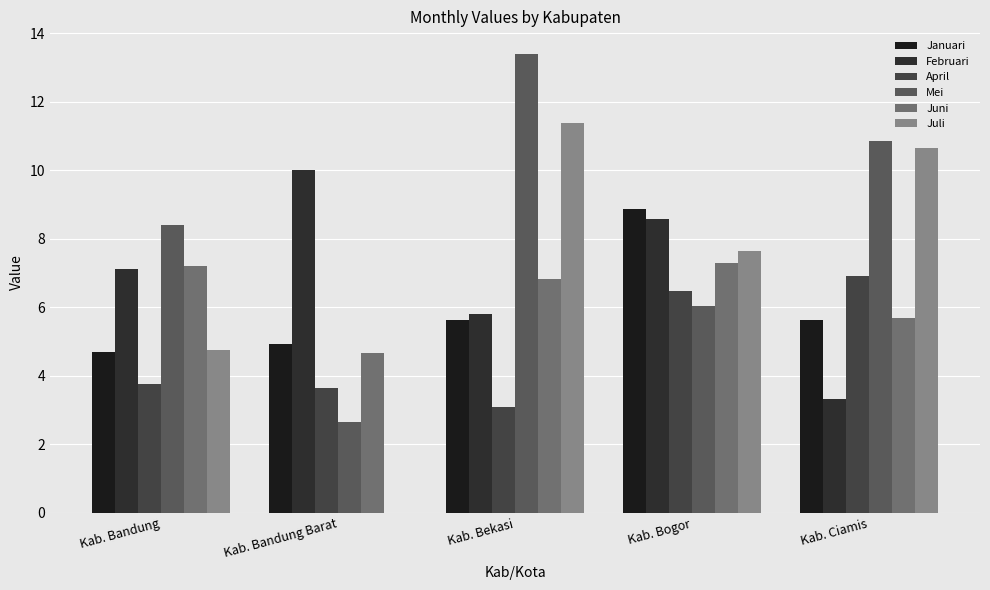

Which series has the largest total across all categories?

Mei